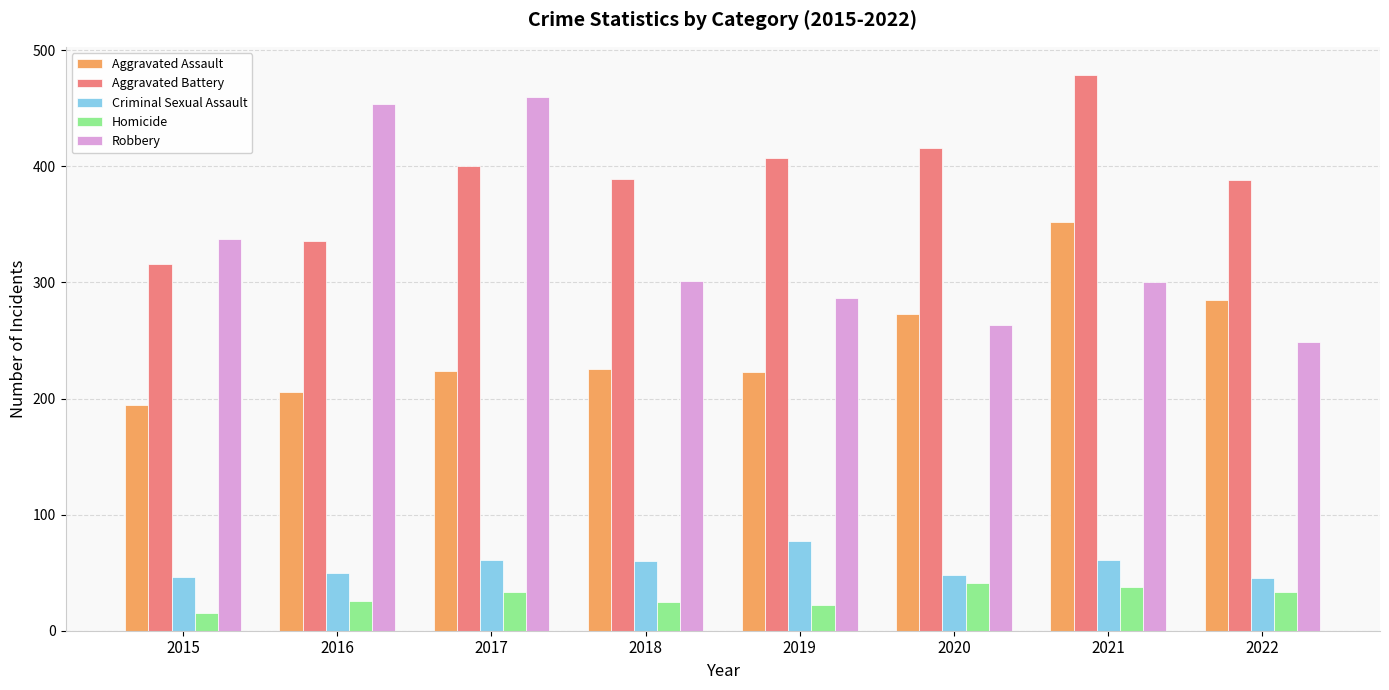

Rank the series at 2018 from lowest to highest value.

Homicide, Criminal Sexual Assault, Aggravated Assault, Robbery, Aggravated Battery